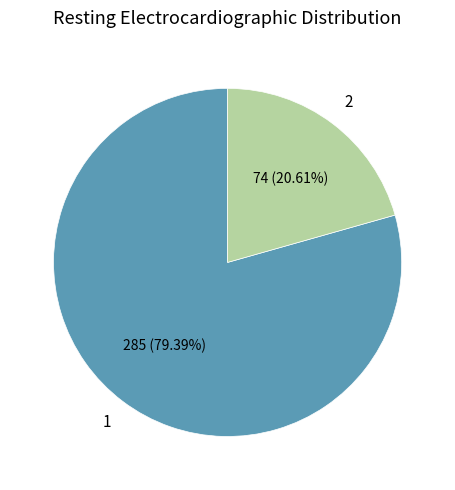

Is there a majority slice in this chart?

Yes